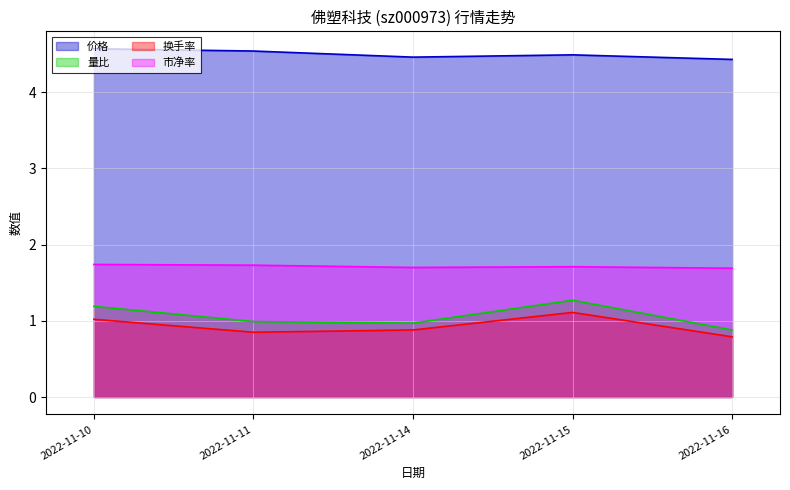

Between 2022-11-16 and 2022-11-10, which is larger?

2022-11-10